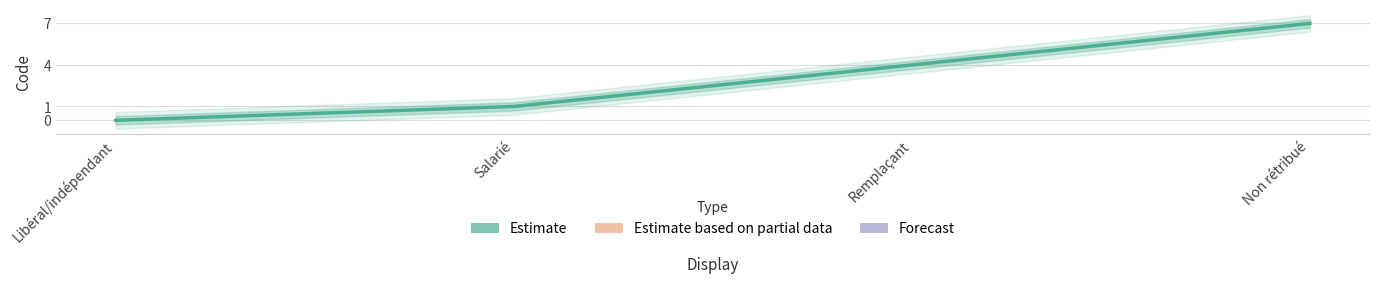

What is the difference between the maximum and minimum values?

7